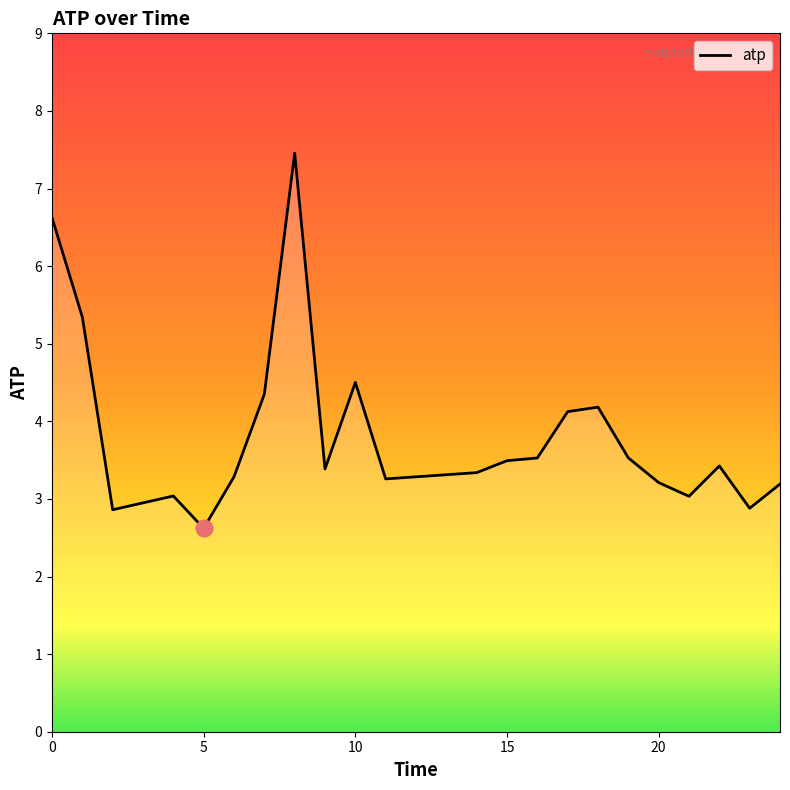

Reading right to left, what are all the values shown in this chart?

3.2	2.9	3.4	3.0	3.2	3.5	4.2	4.1	3.5	3.5	3.3	3.3	4.5	3.4	7.5	4.4	3.3	2.6	3.0	2.9	5.3	6.6